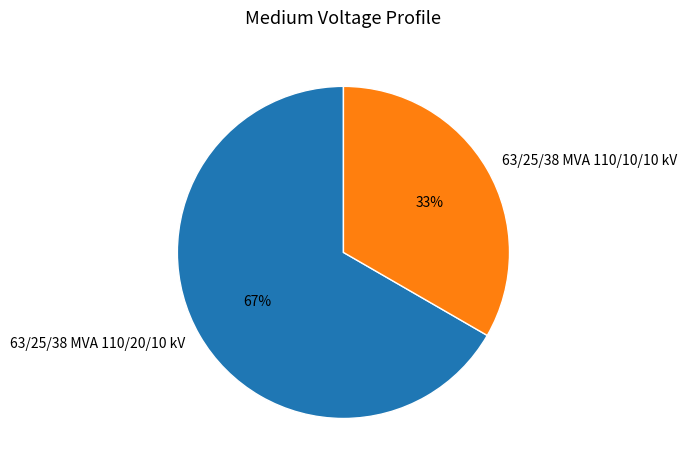

Which has a higher value, 63/25/38 MVA 110/10/10 kV or 63/25/38 MVA 110/20/10 kV?

63/25/38 MVA 110/20/10 kV